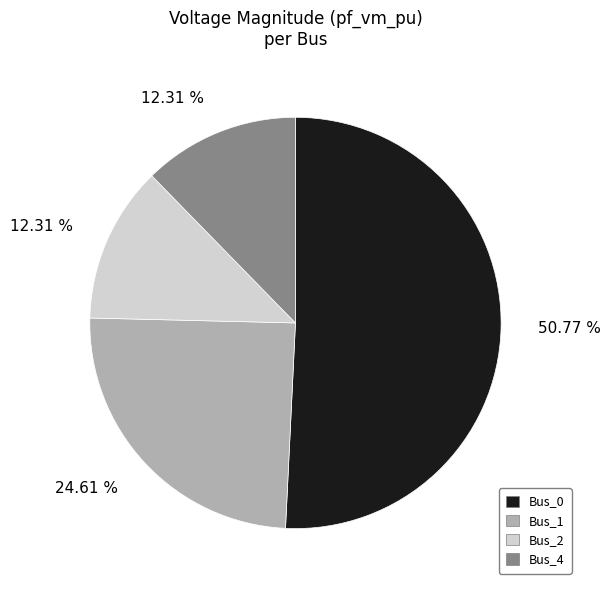

To the nearest percent, what is the average slice percentage?

25%